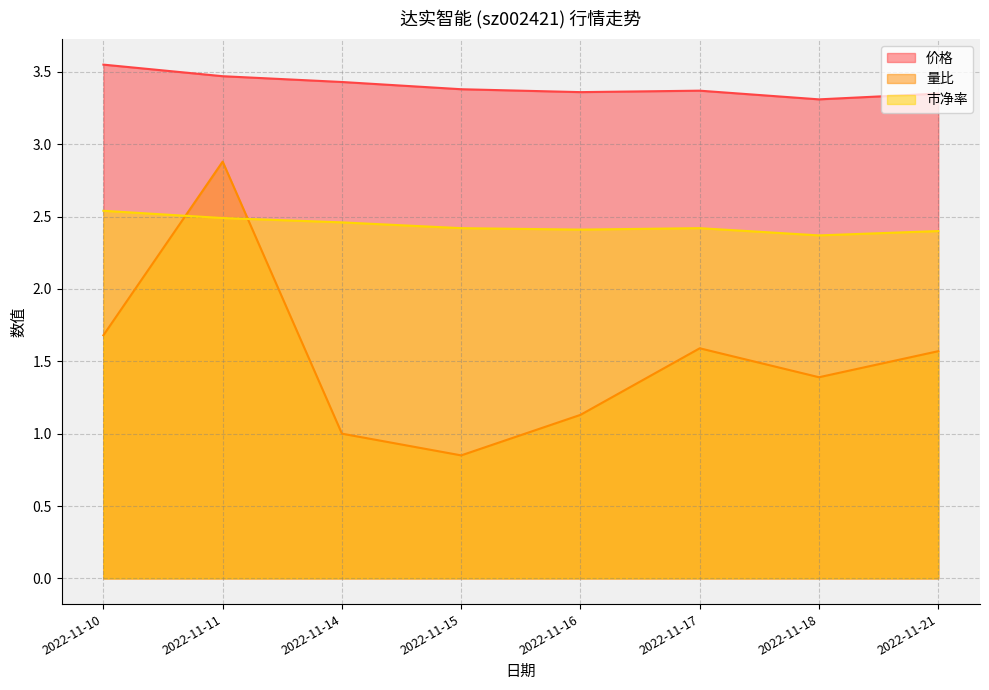

True or false: 量比 has a value of 1.1 at 2022-11-16.

True